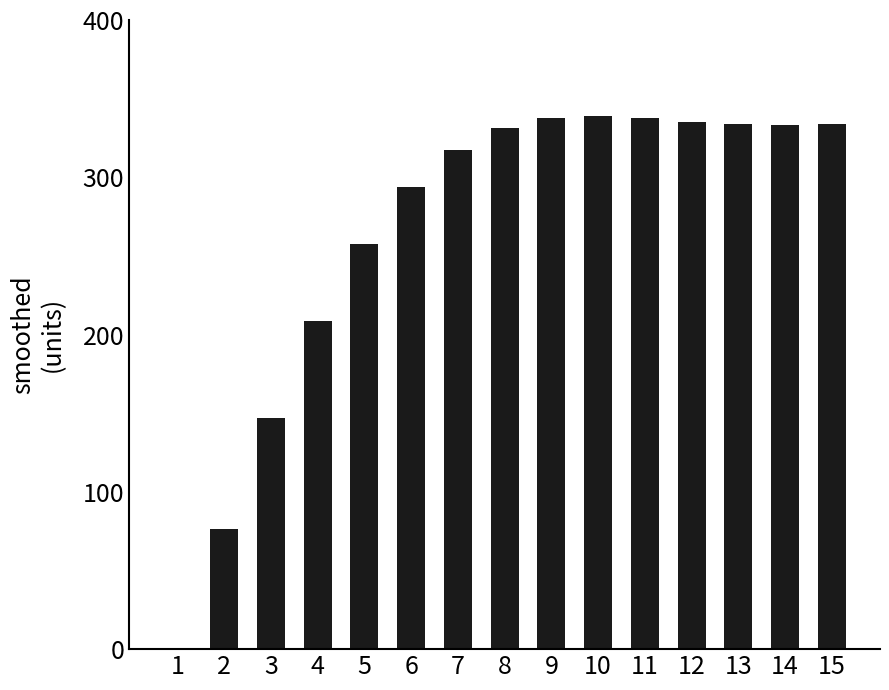

What is the change in value from 3 to 8?

+184.1